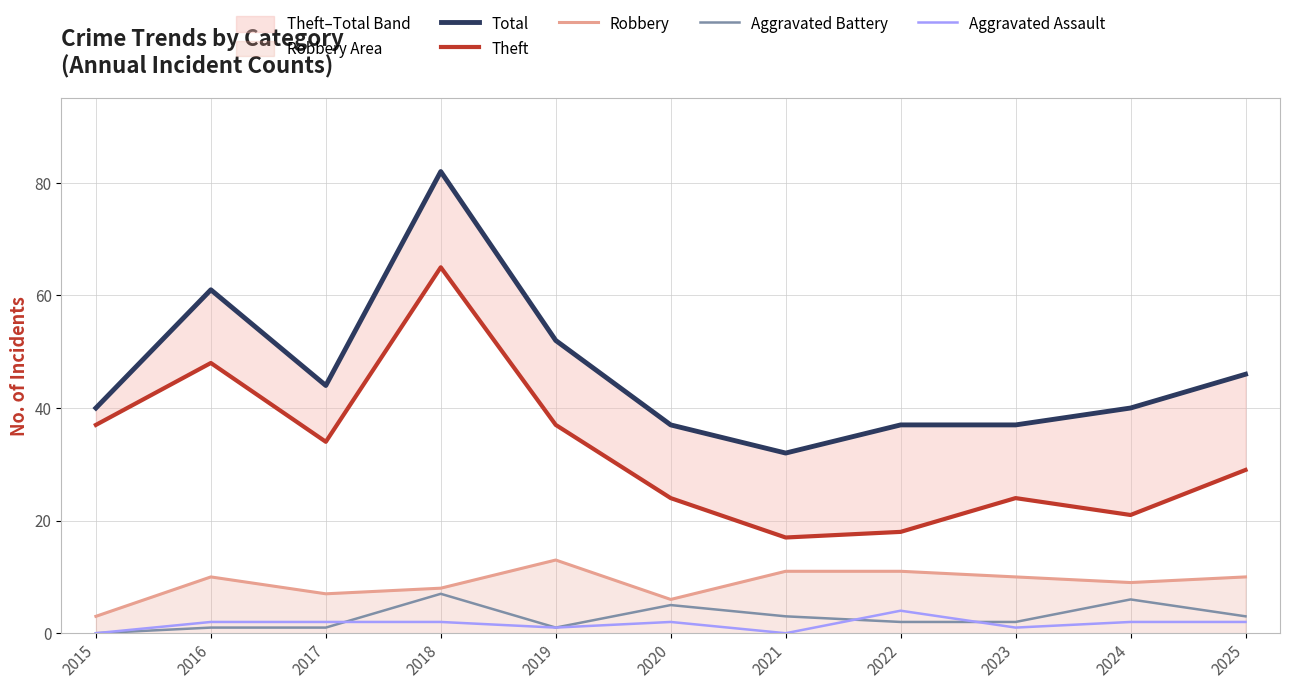

What is the highest value of the Total series?

82